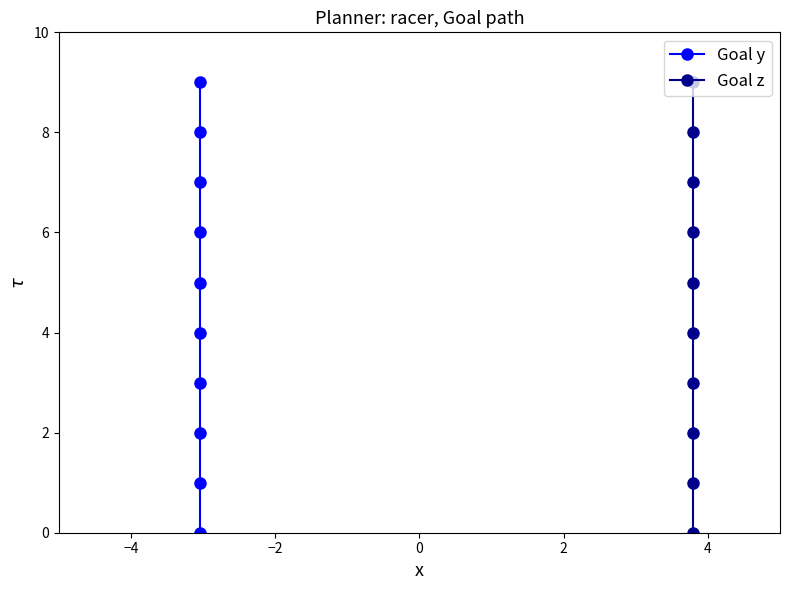

Is it true that Goal y equals 3 at 6?

False